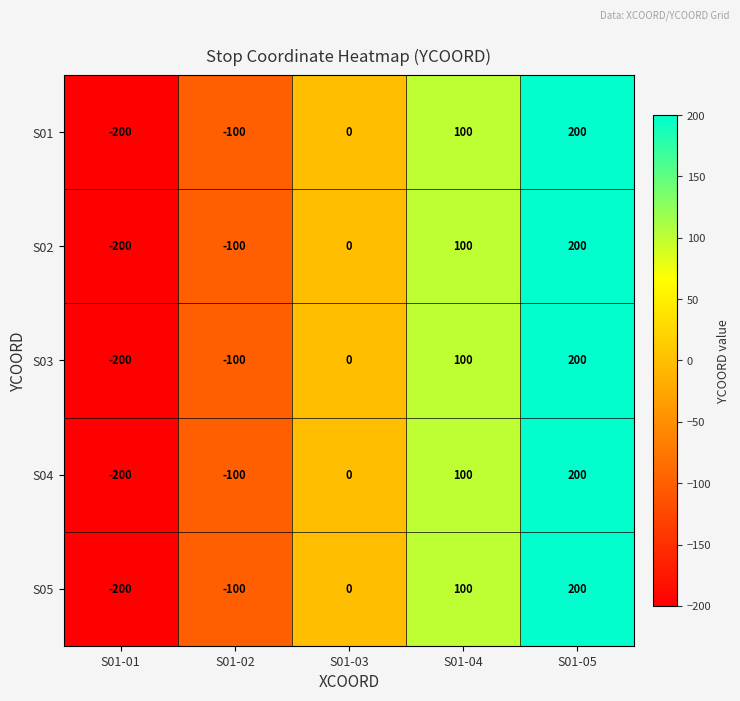

At which category is the sum across all series the highest?

S01-05